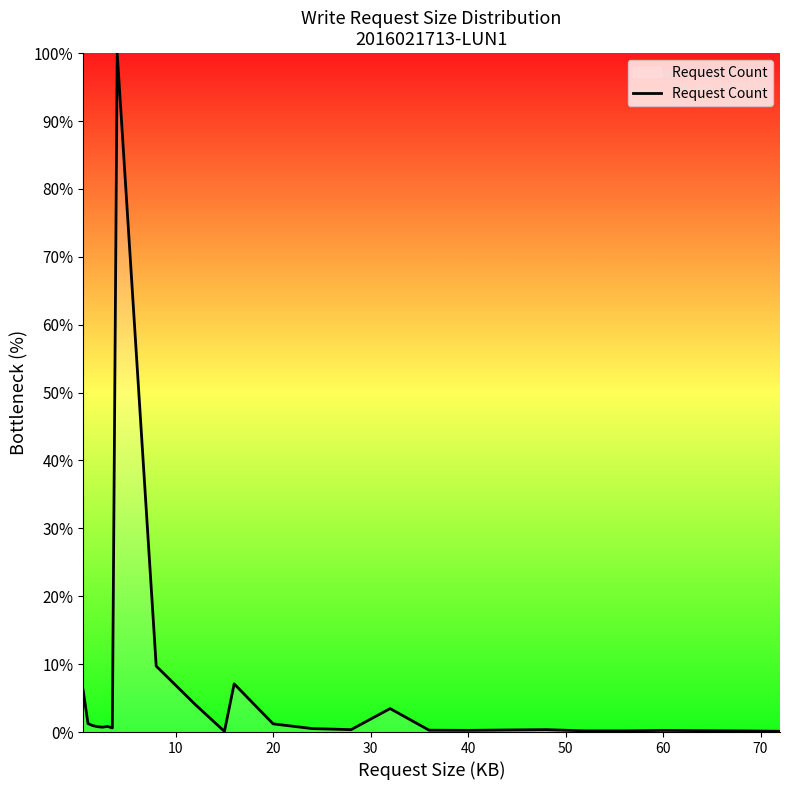

What is the maximum value shown in the chart?

100.0